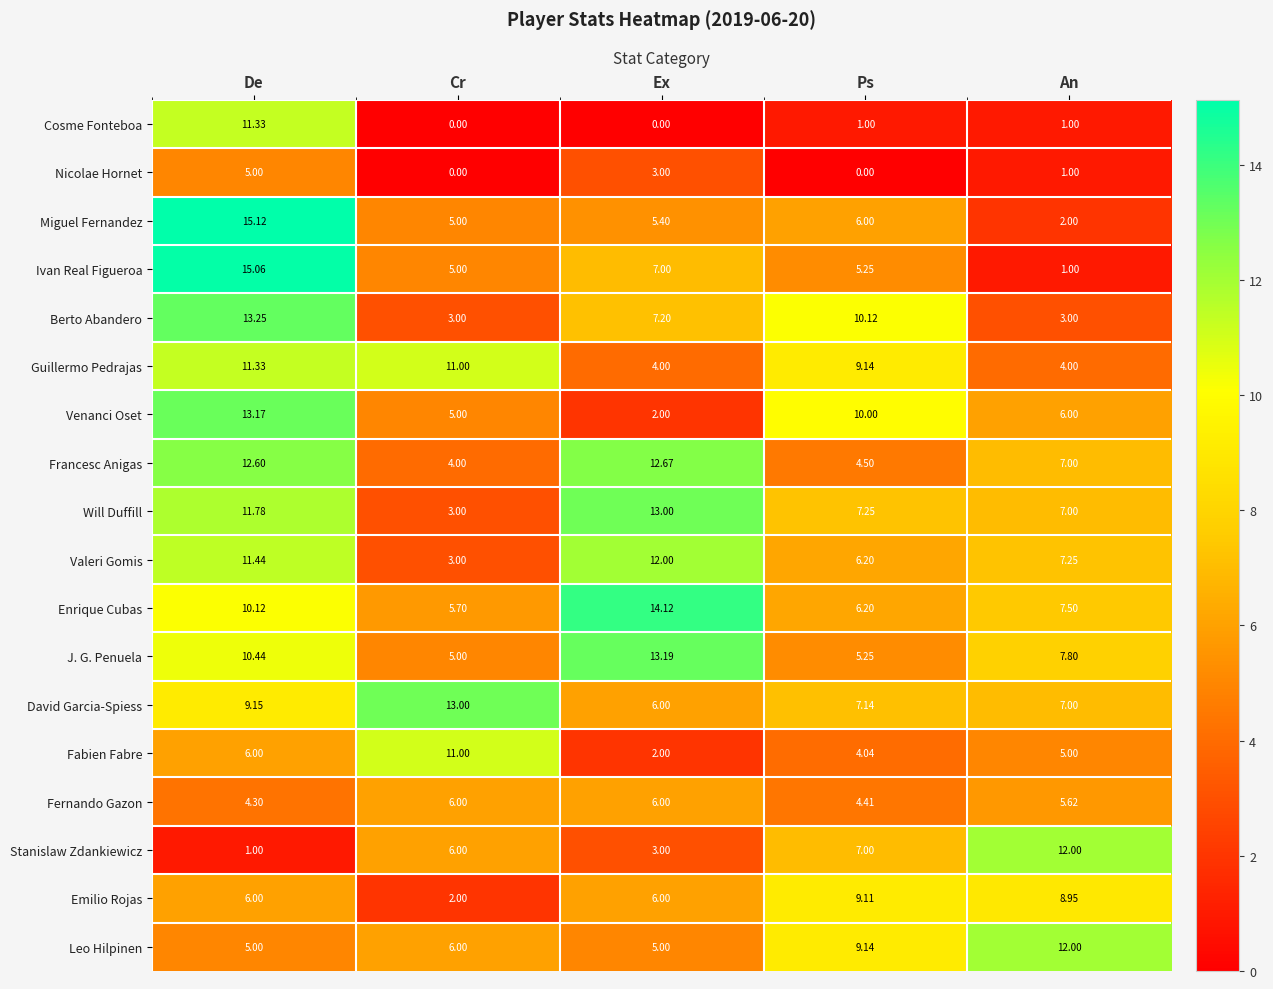

Rank the categories by J. G. Penuela value from highest to lowest.

Ex, De, An, Ps, Cr